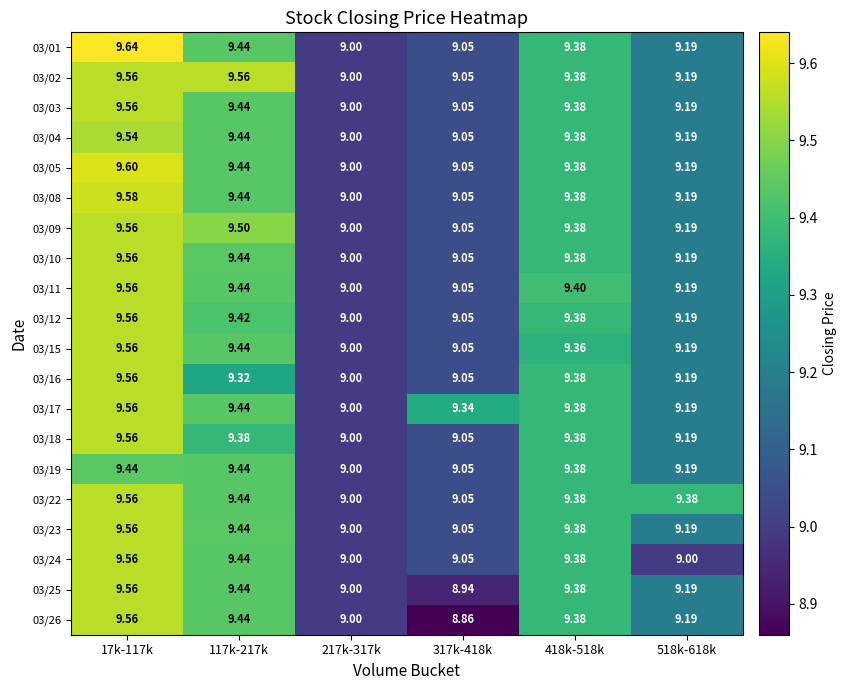

Which series changed the most between 317k-418k and 418k-518k?

03/26